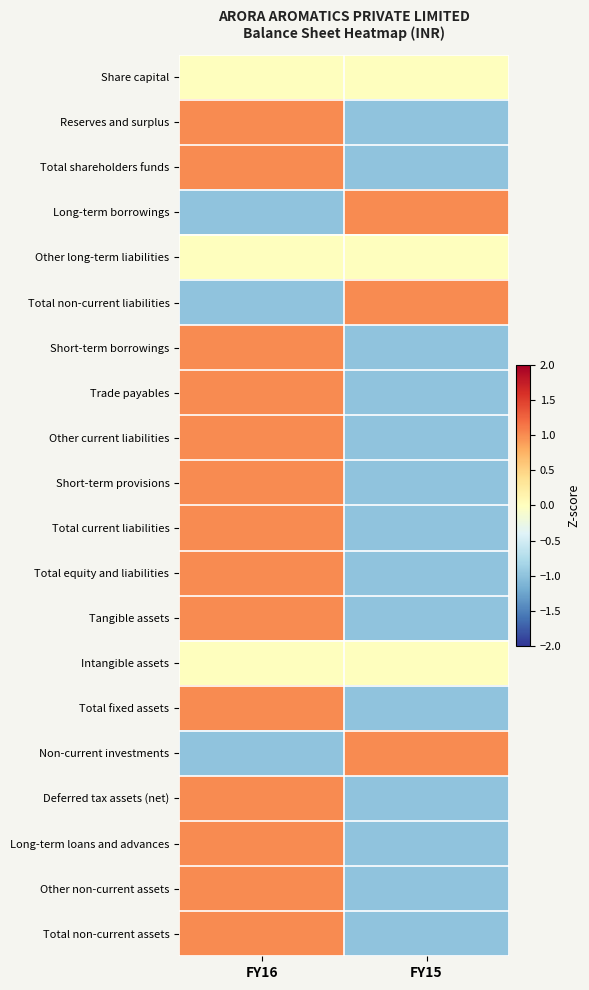

Which series has the largest total across all categories?

Share capital